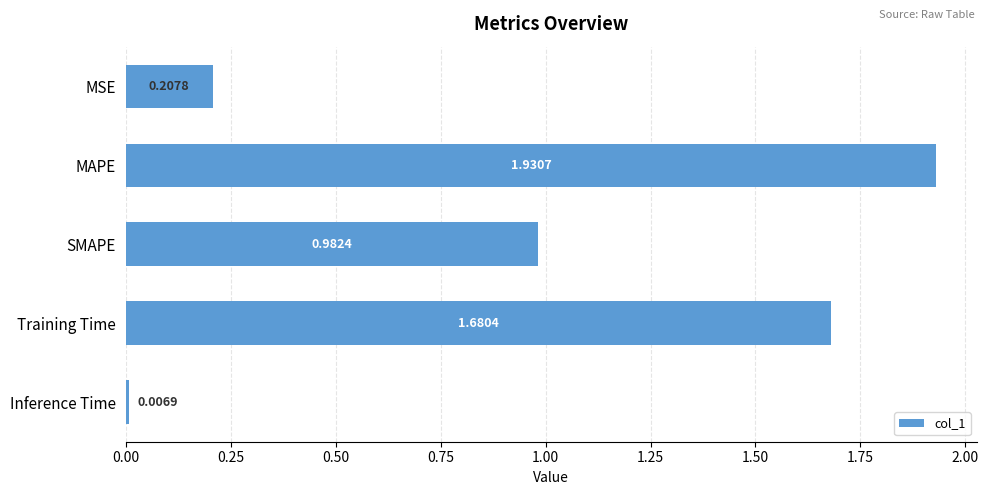

List the labels in order of value, smallest first.

Inference Time, MSE, SMAPE, Training Time, MAPE